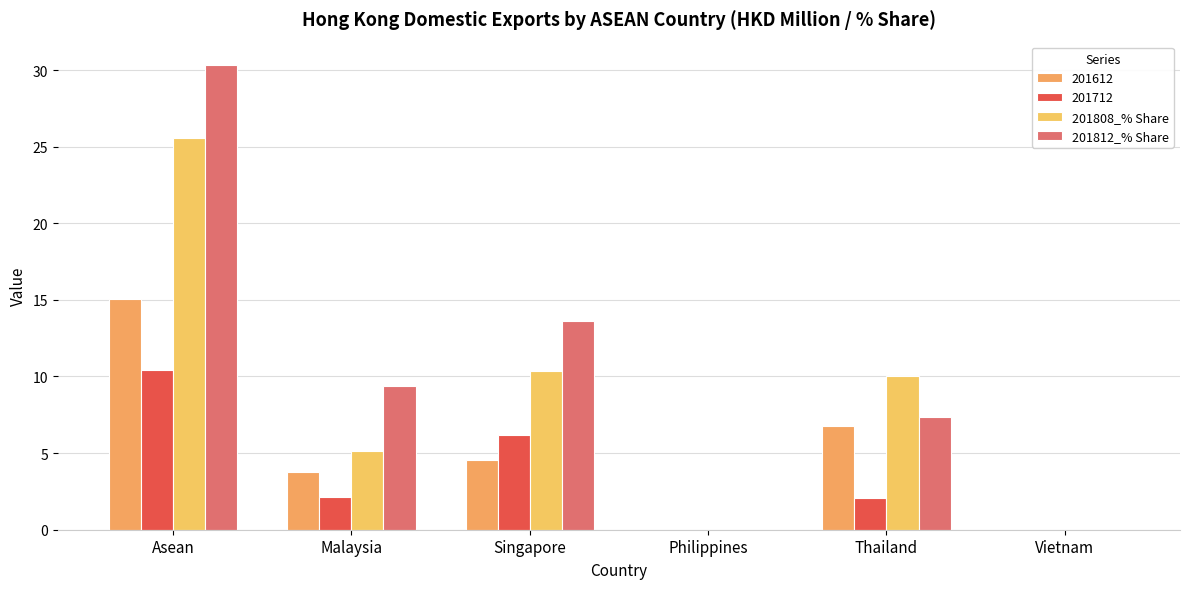

What are all the series names shown in the legend?

201612, 201712, 201808_% Share, 201812_% Share